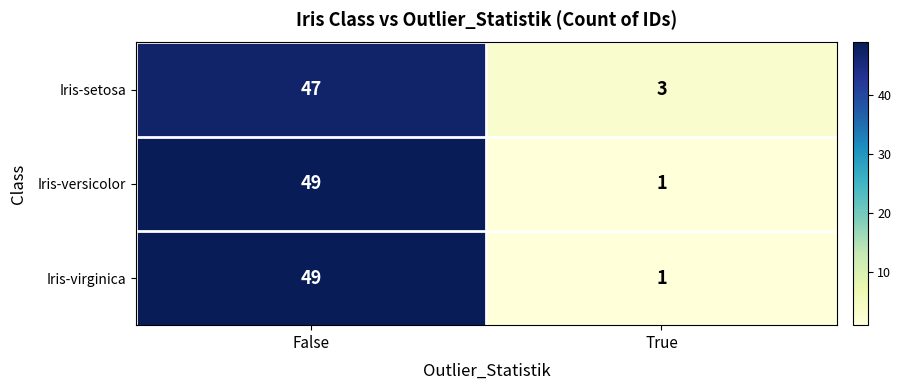

What is the average value of the Iris-versicolor series?

25